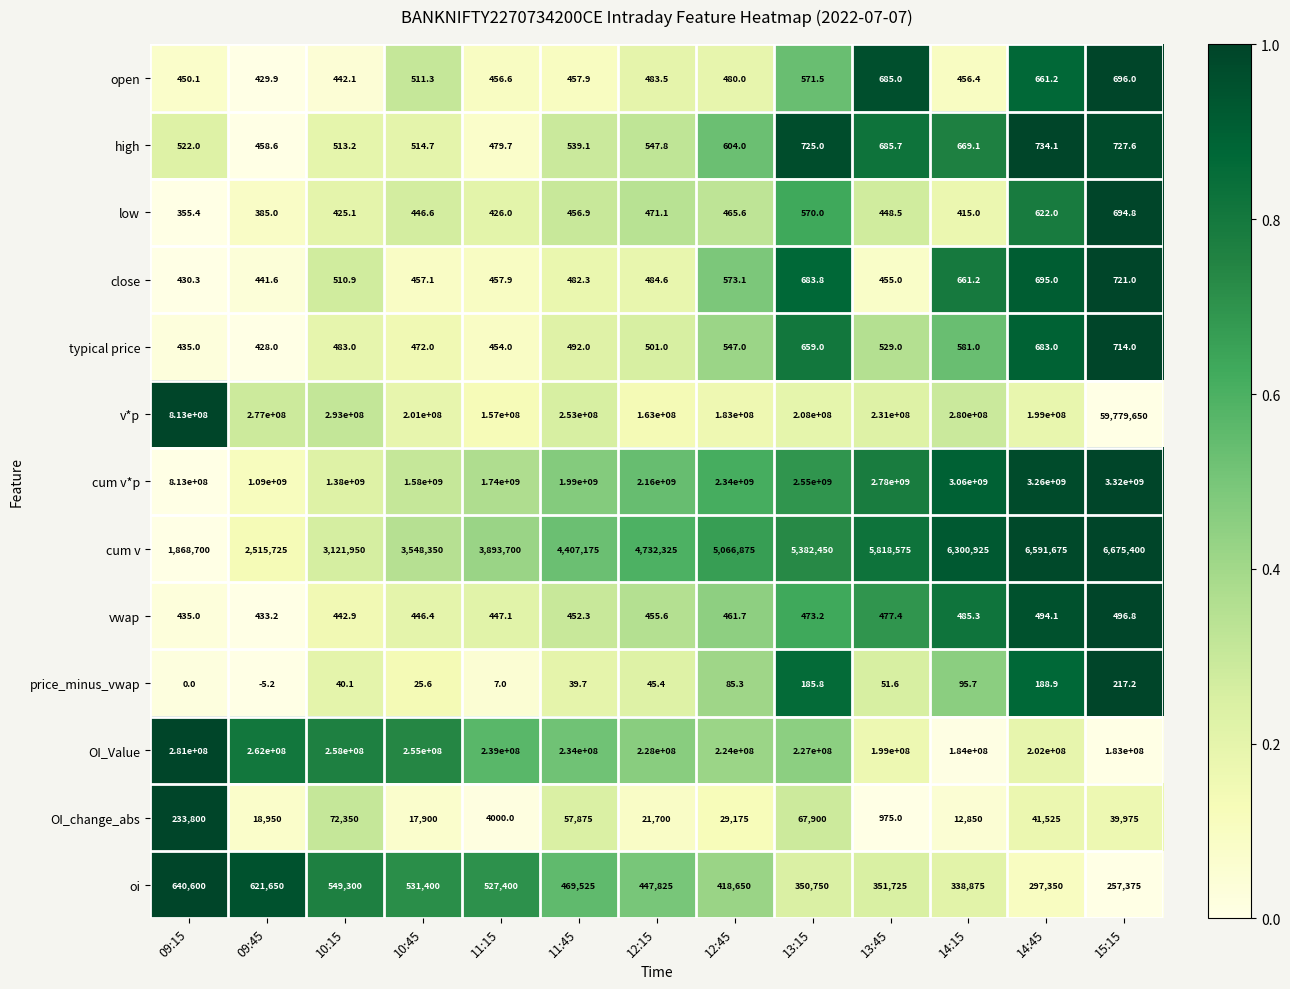

What is the minimum value shown in the chart?

-5.2